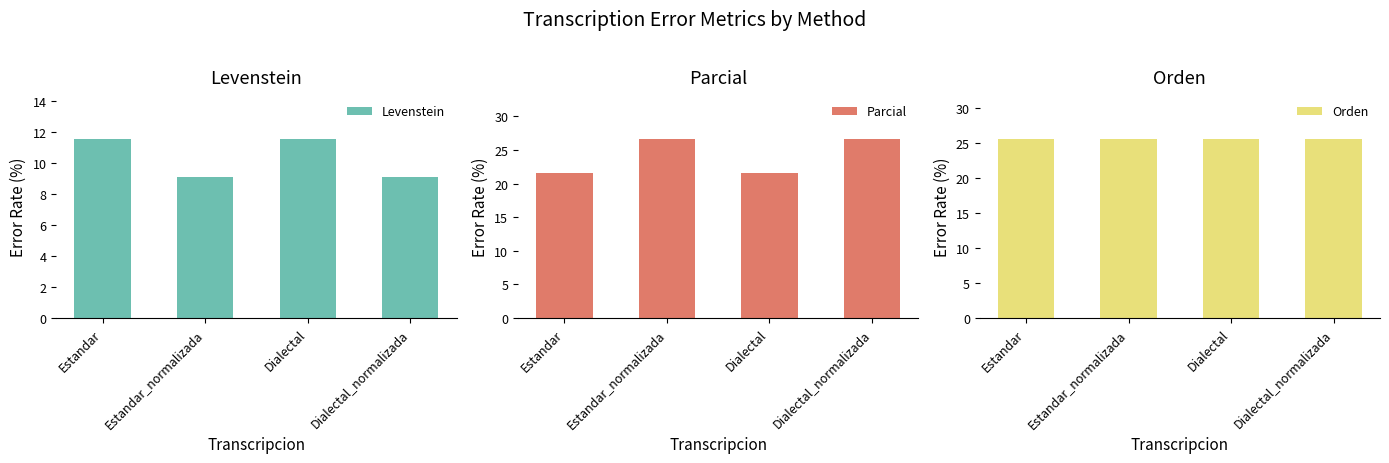

Which series changed the most between Estandar_normalizada and Dialectal?

Parcial